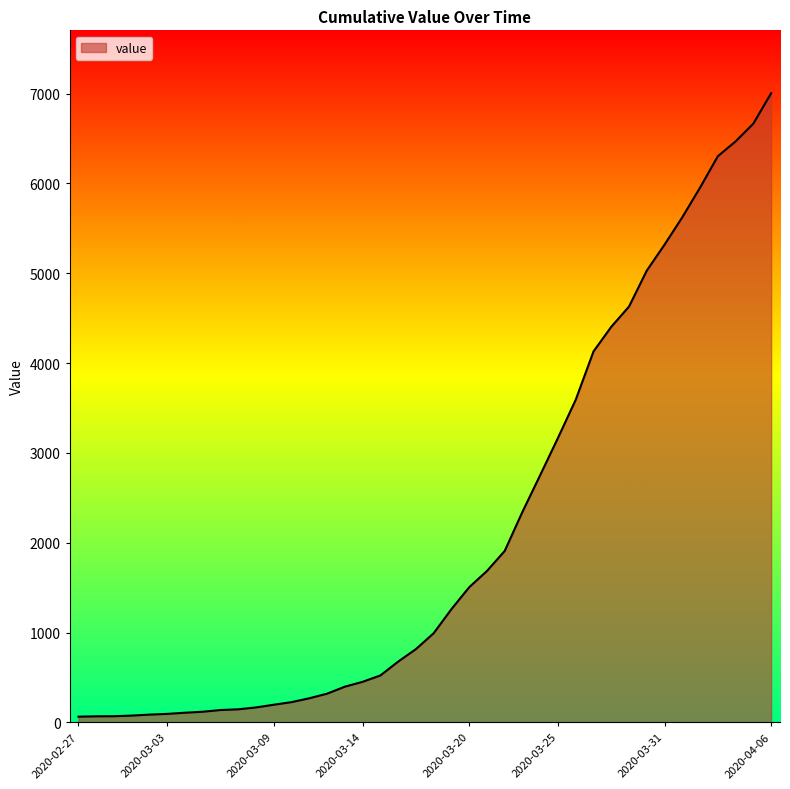

What is the minimum value shown in the chart?

64